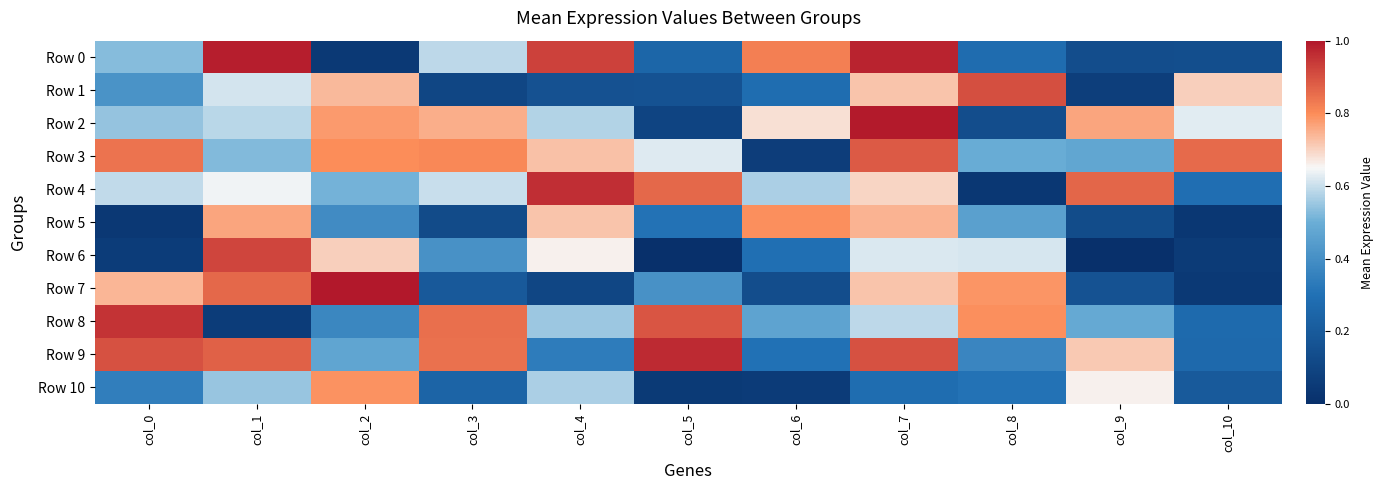

Between col_2 and col_6, which series saw the biggest shift?

Row 7